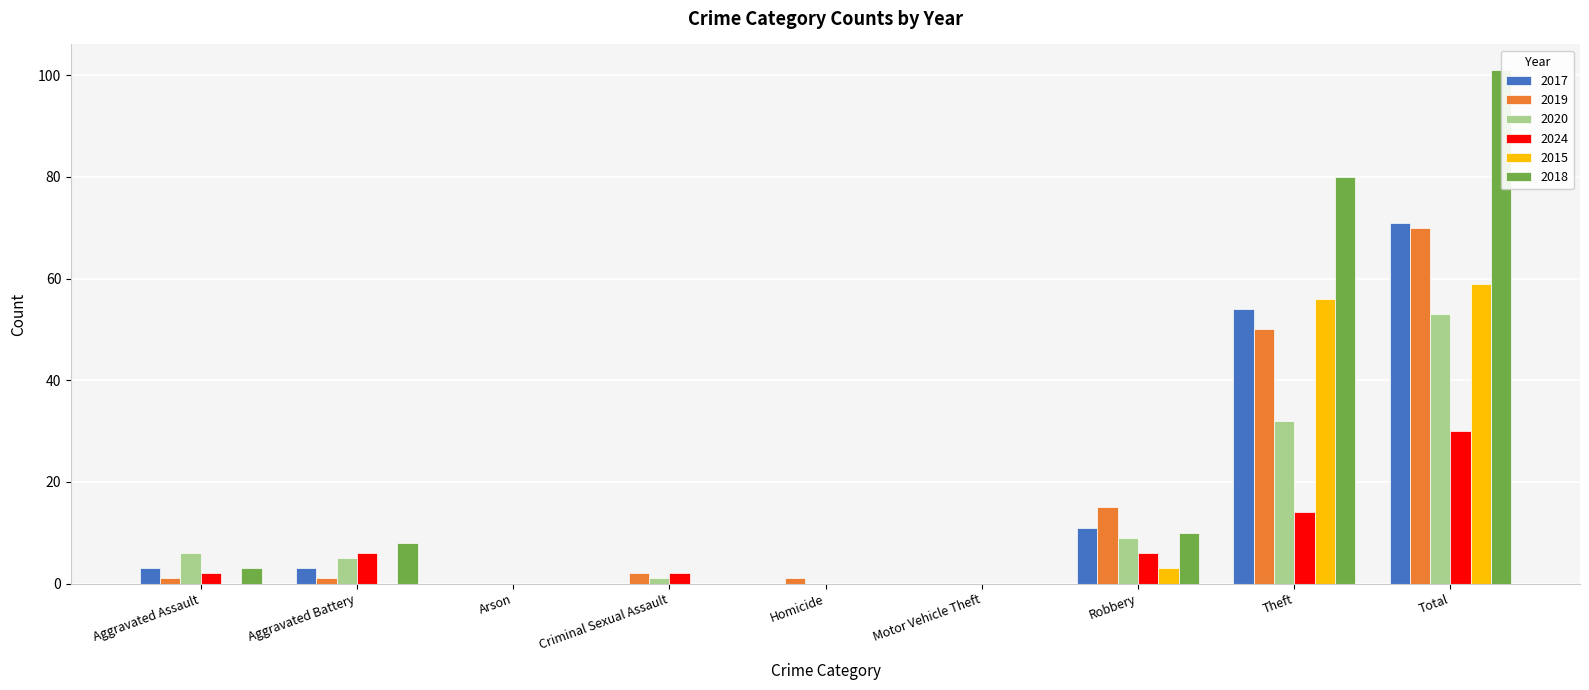

Is the value of 2019 at Total greater than the value of 2020 at Arson?

Yes